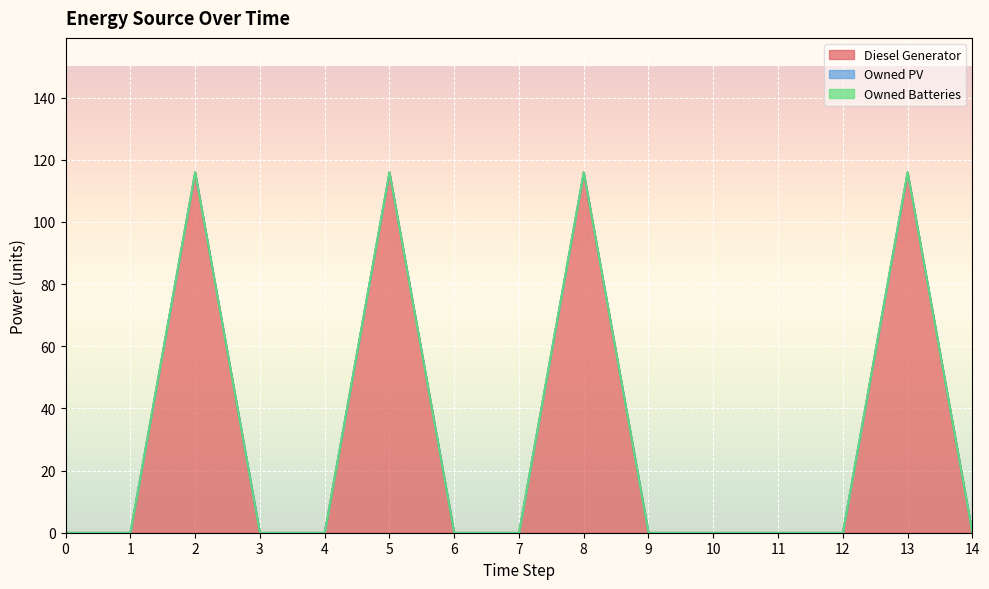

How many categories are shown in the chart?

15